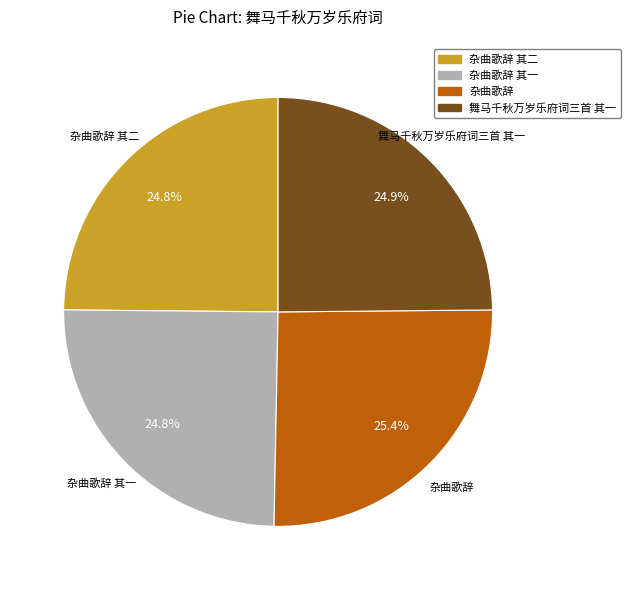

How many slices are in this pie chart?

4